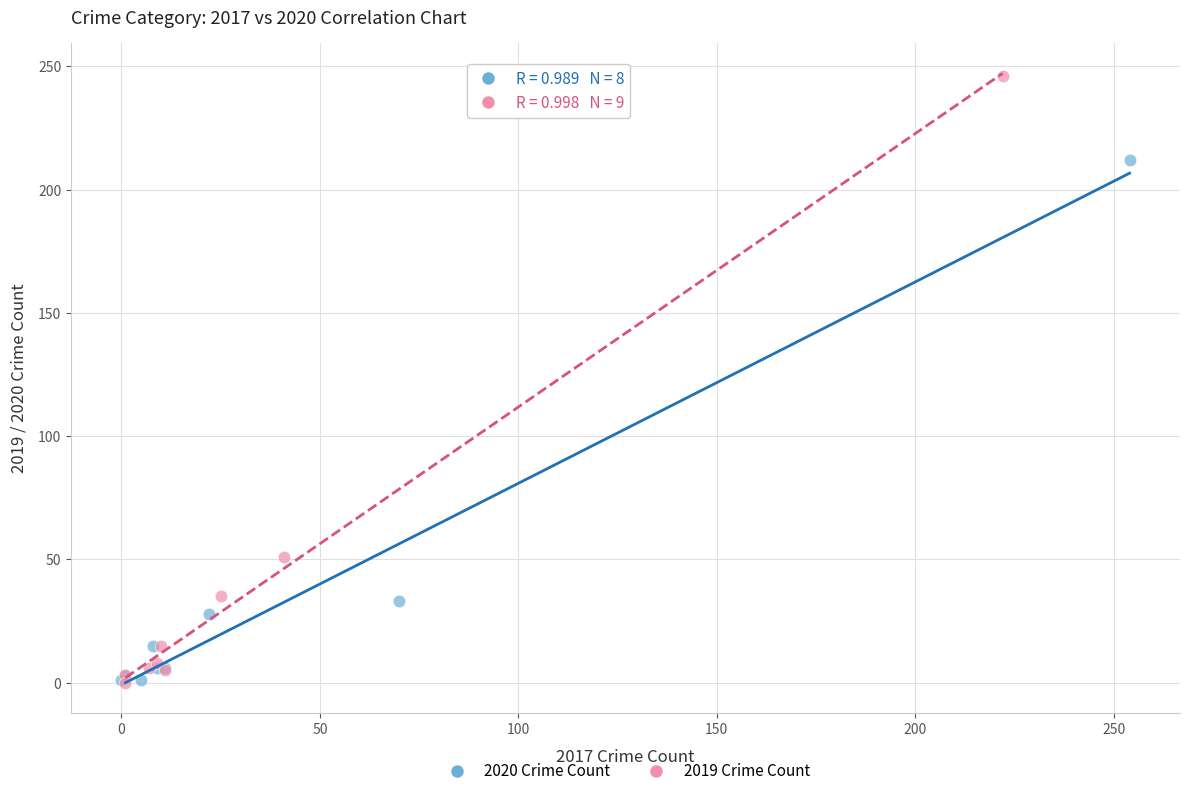

What are all the series names shown in the legend?

2020 Crime Count, 2019 Crime Count